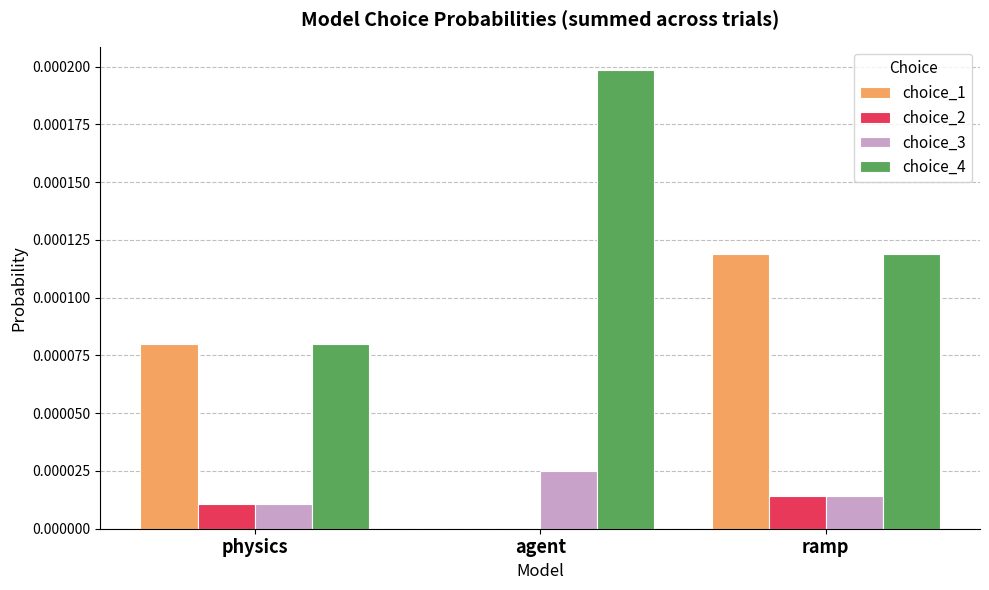

What are all the series names shown in the legend?

choice_1, choice_2, choice_3, choice_4